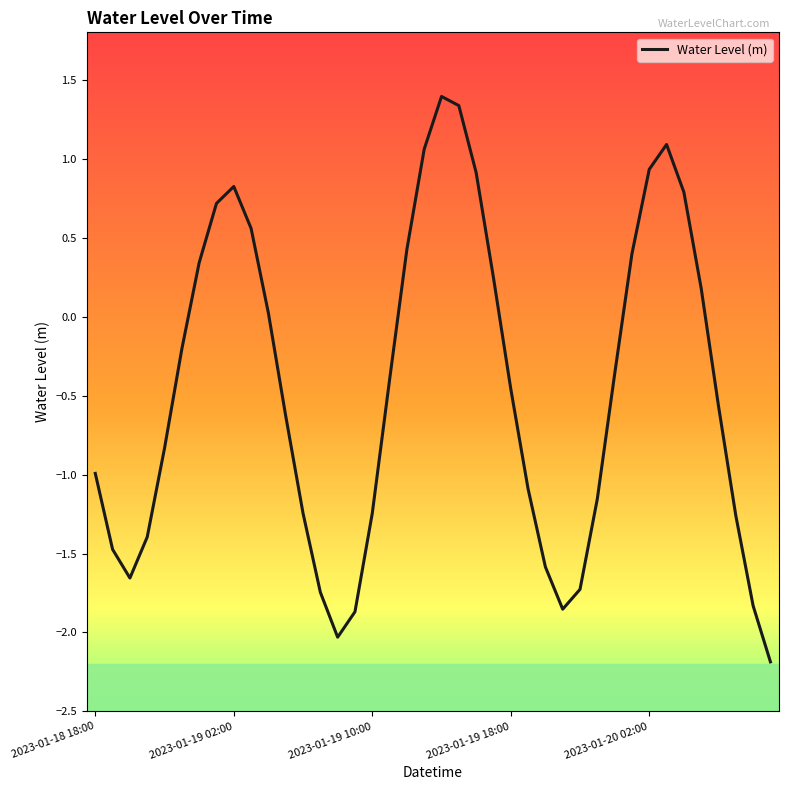

True or false: the data shows 0.8 at 2023-01-19 02:00.

True